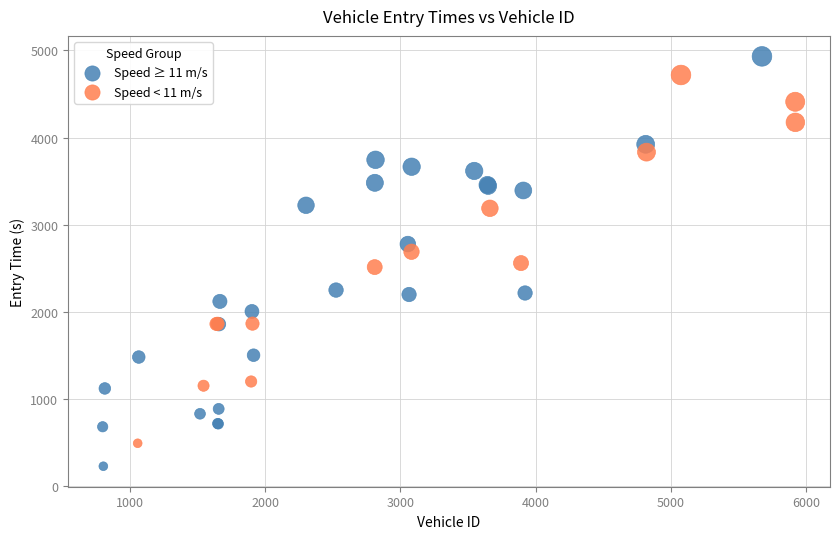

What are all the series names shown in the legend?

Speed ≥ 11 m/s, Speed < 11 m/s